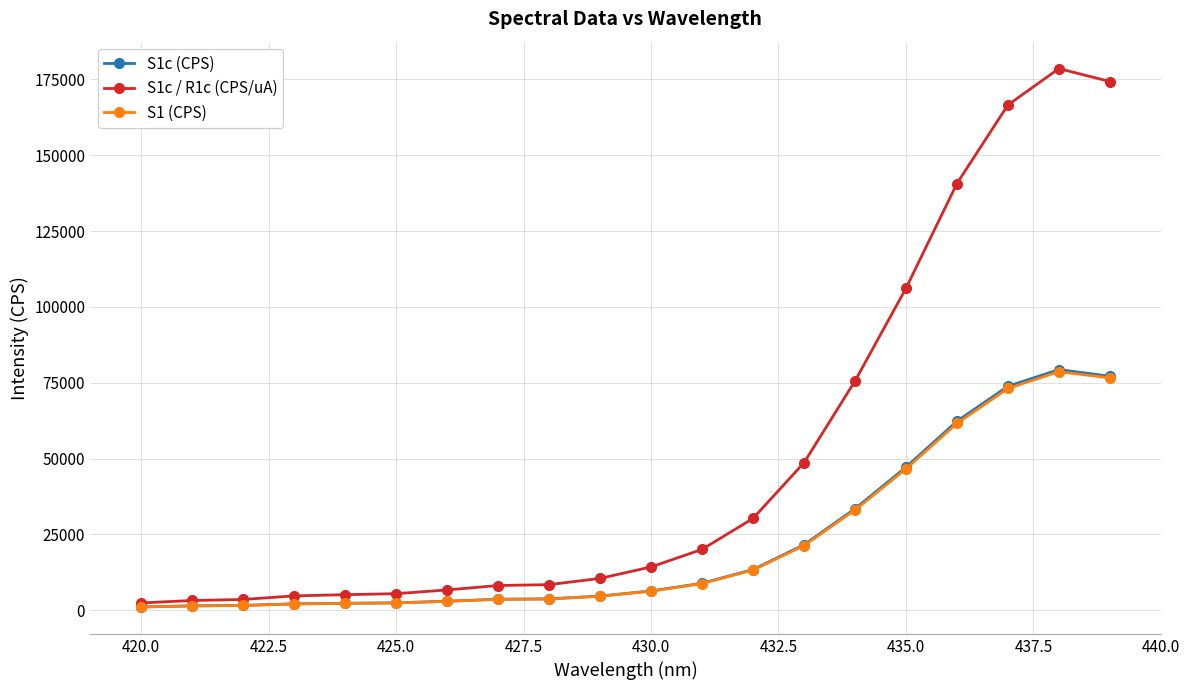

At how many categories does at least one series exceed 87109?

5